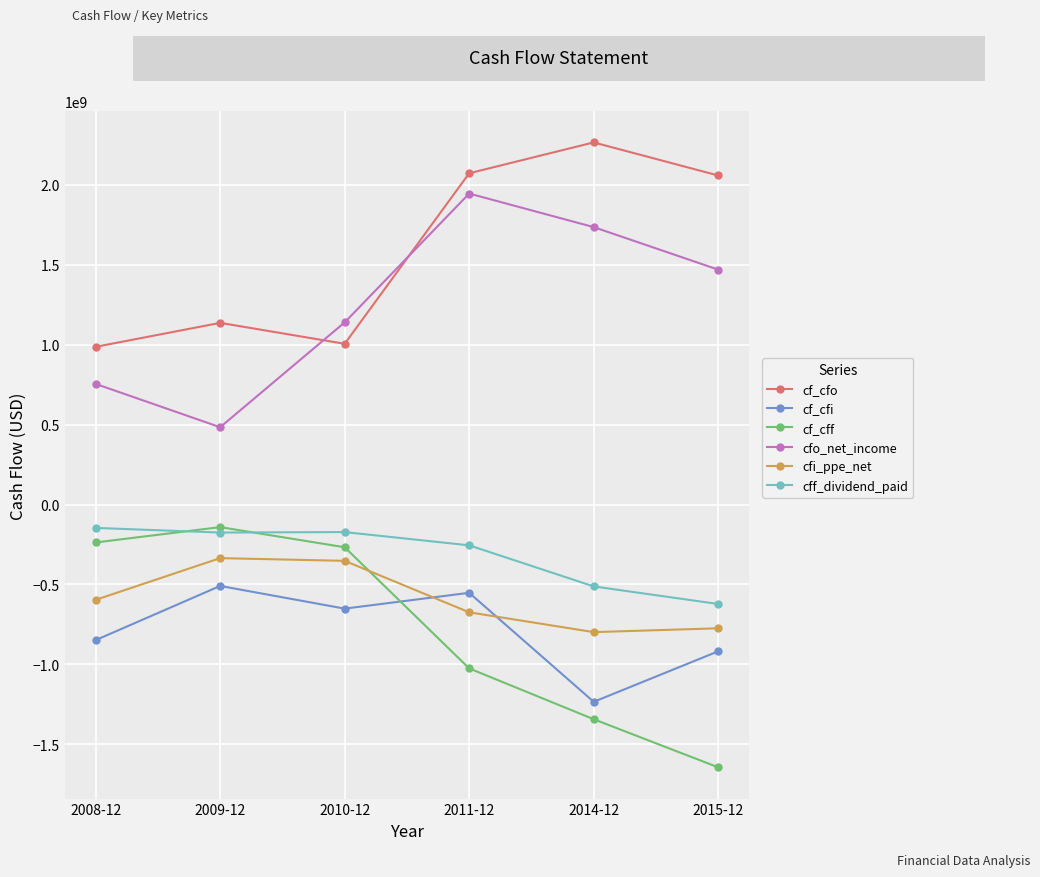

What is the lowest value of the cf_cfo series?

987000000